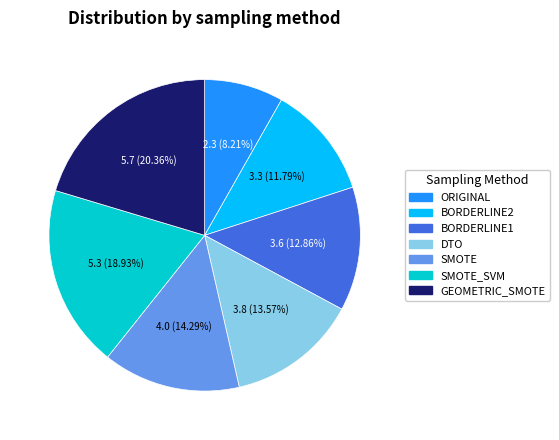

Does any single category account for the majority?

No